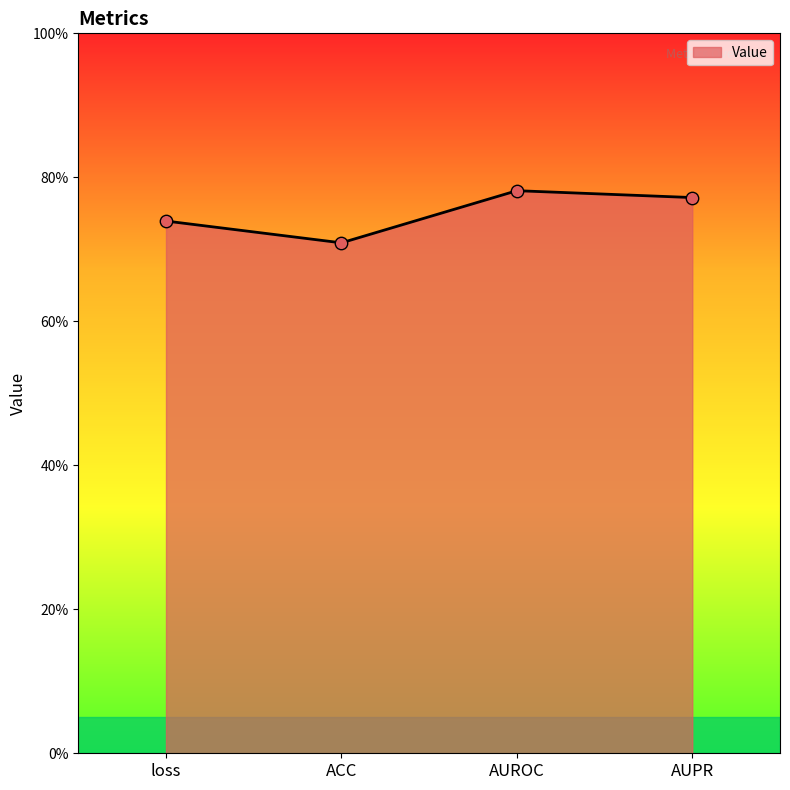

Which has a higher value, loss or AUPR?

AUPR